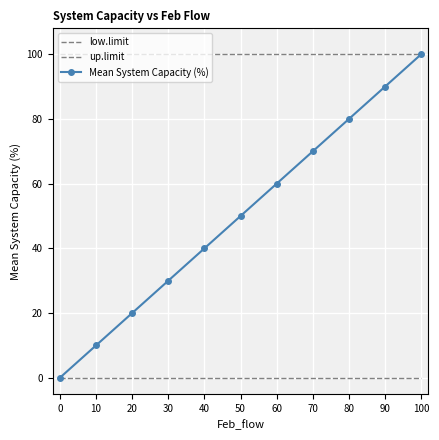

True or false: Mean System Capacity (%) has a value of 30 at 30.

True